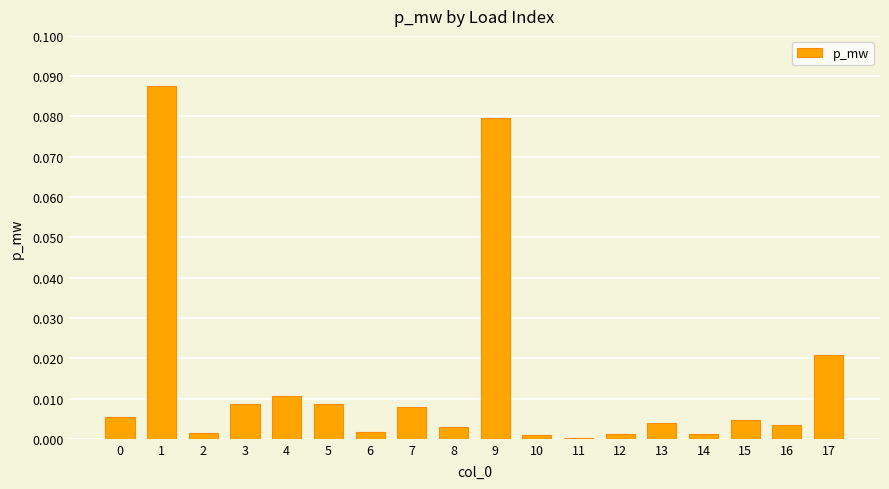

What is the sum of all values?

0.3